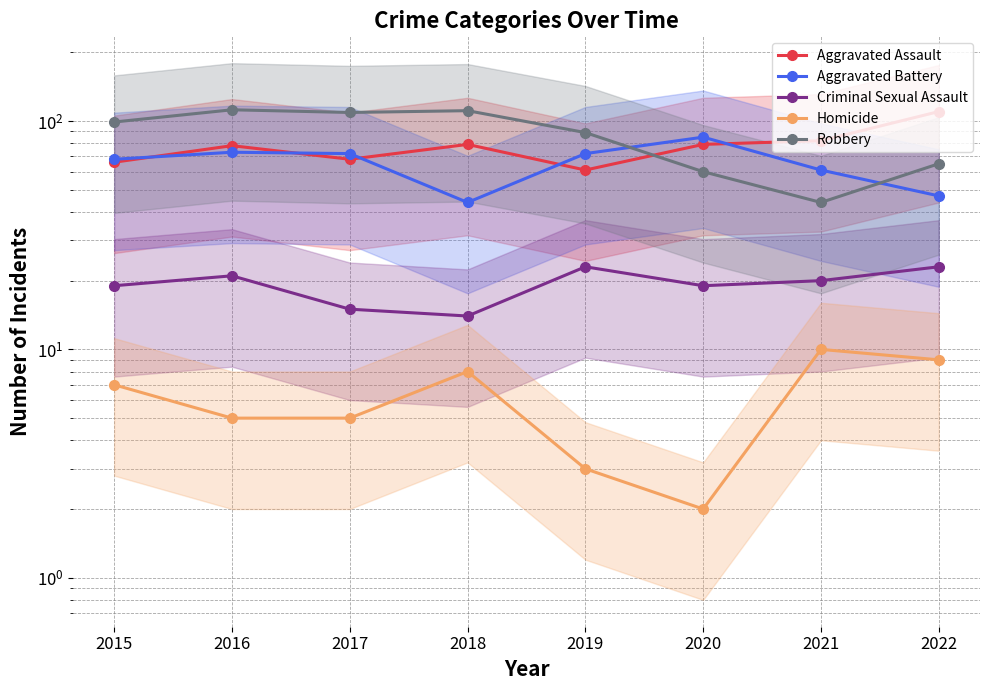

At 2019, list the series in order from largest to smallest.

Robbery, Aggravated Battery, Aggravated Assault, Criminal Sexual Assault, Homicide